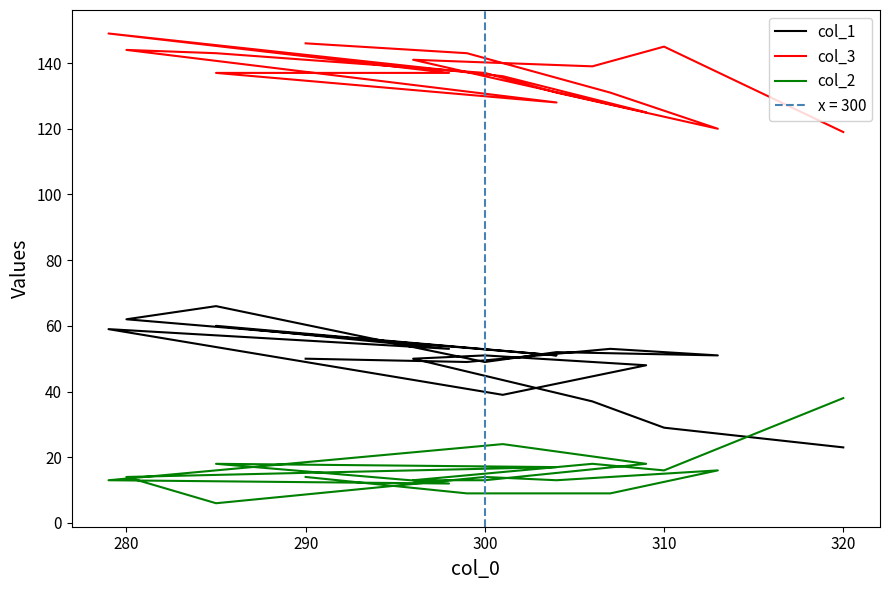

What is the greatest value displayed?

149